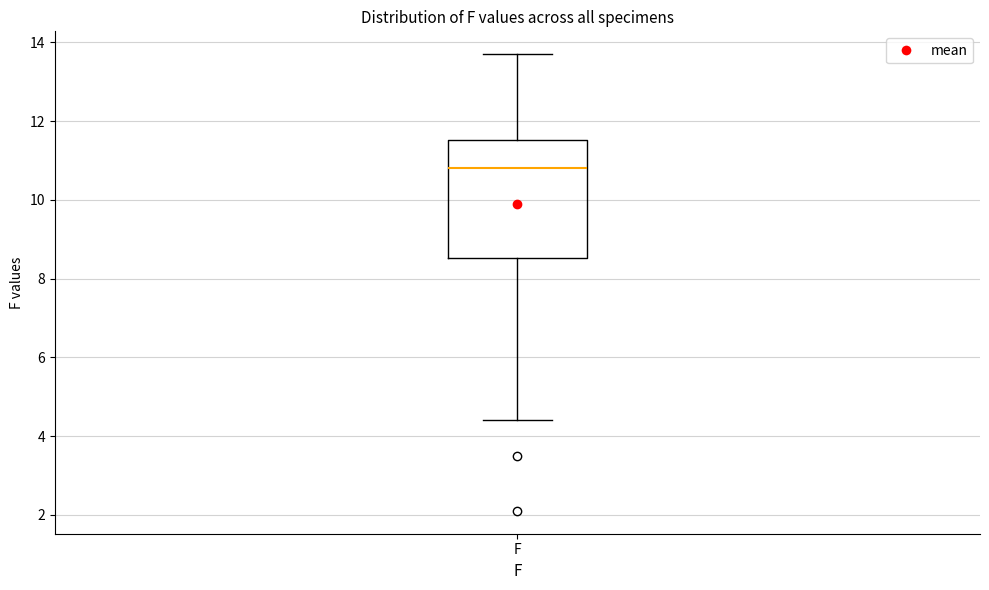

Where does the upper whisker of the box for F end on the y-axis? The values are not printed on the chart, so give them approximately, as read against the axis.

13.8